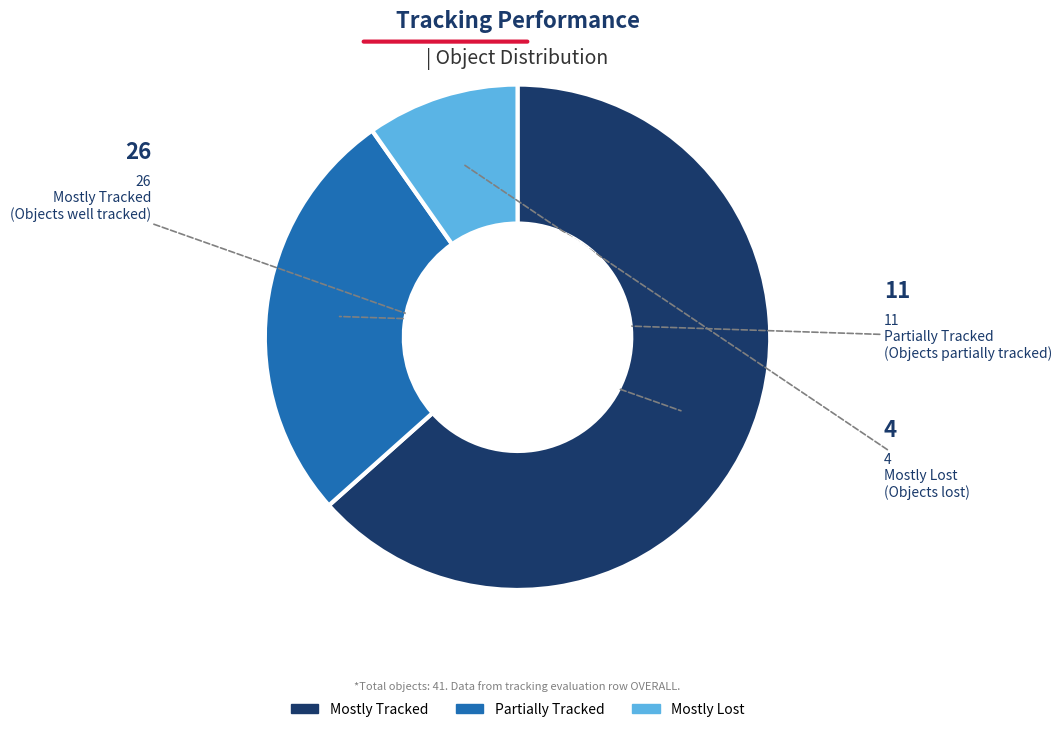

Count the number of slices in the pie.

3